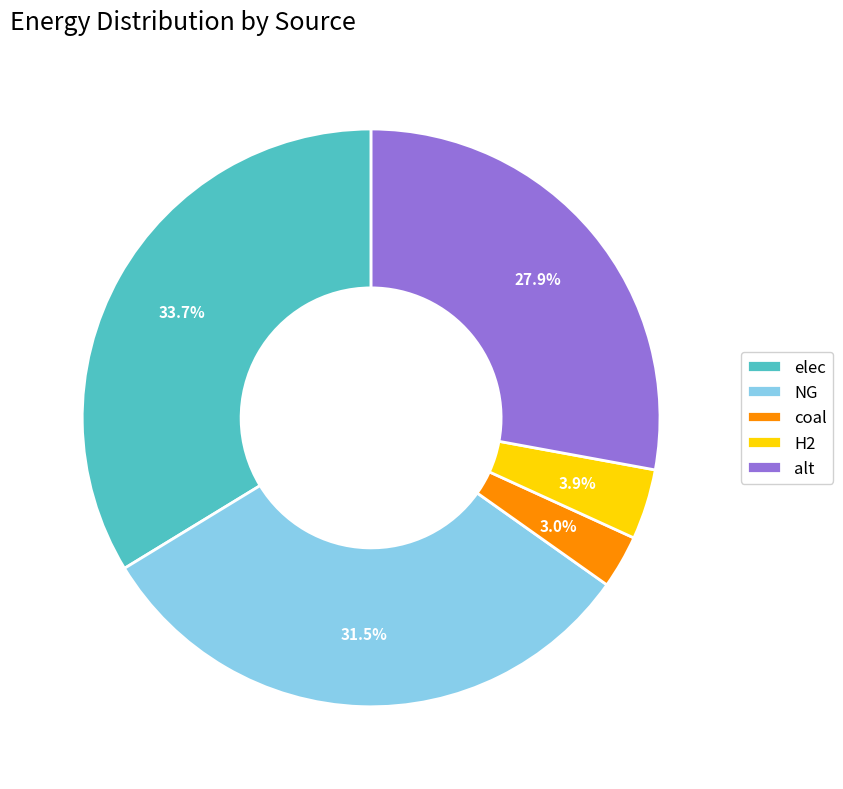

Combined, what portion of the pie is H2 and coal?

6.9%